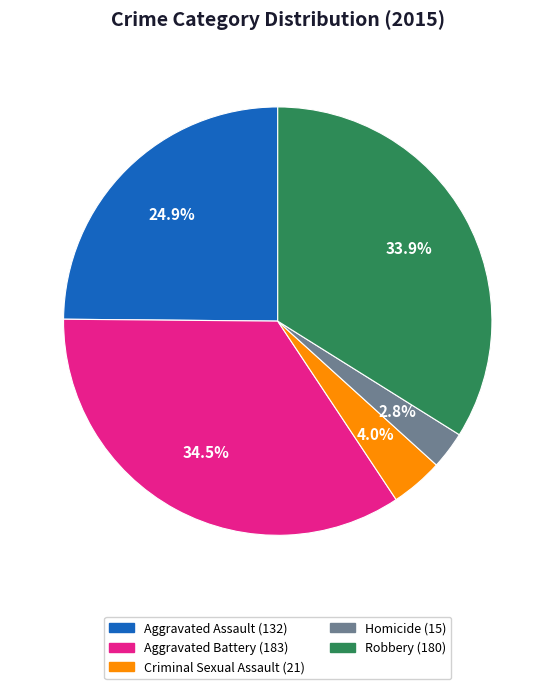

How many slices are in this pie chart?

5